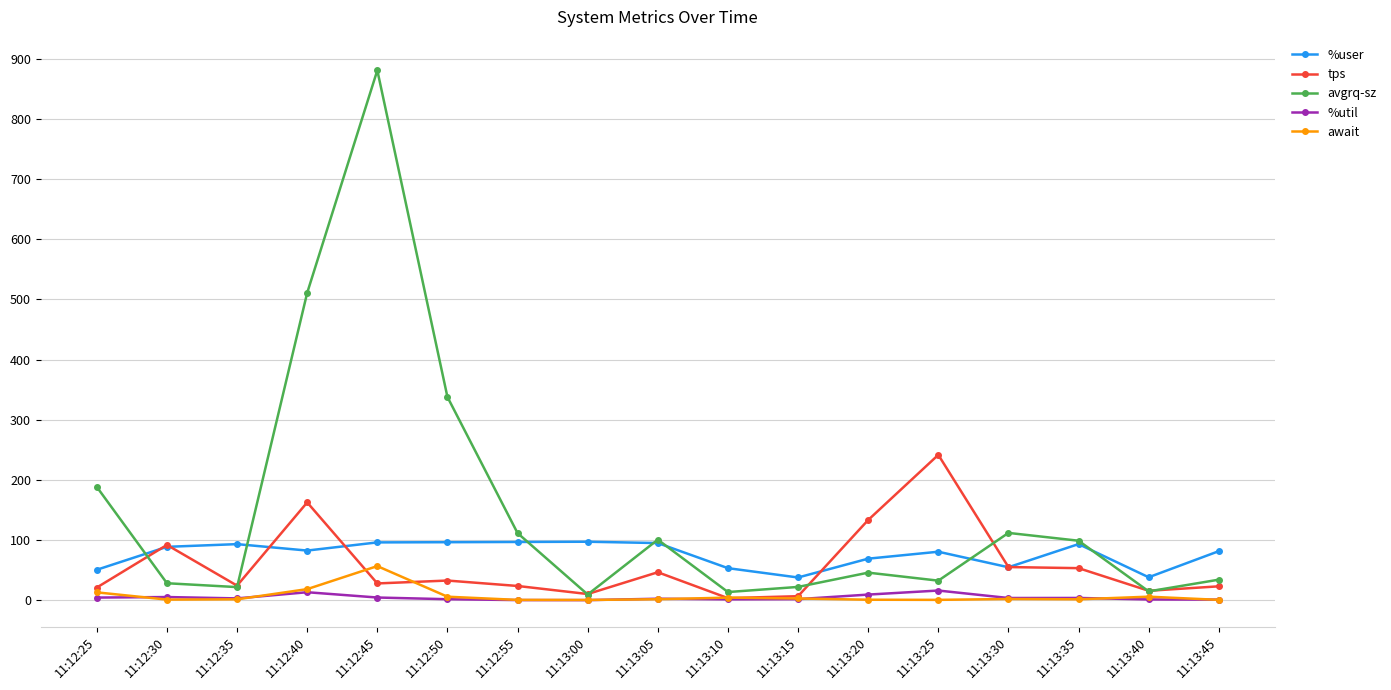

Is this an area chart (filled region under the line)?

No